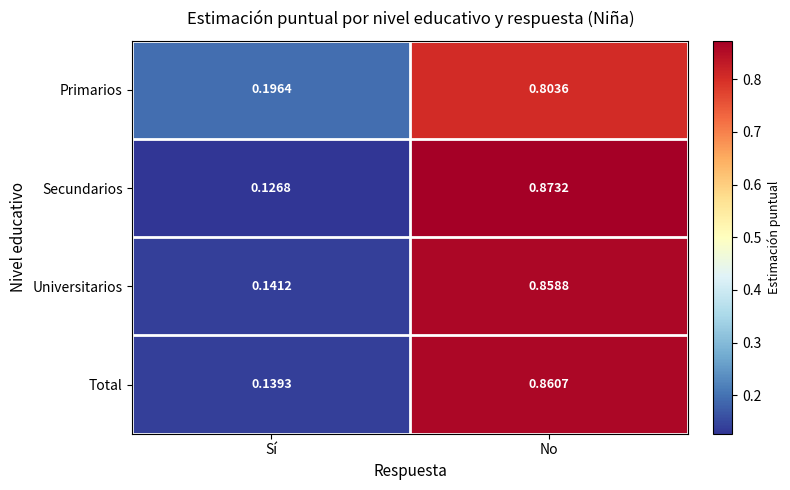

List the labels in order of Primarios value, smallest first.

Sí, No